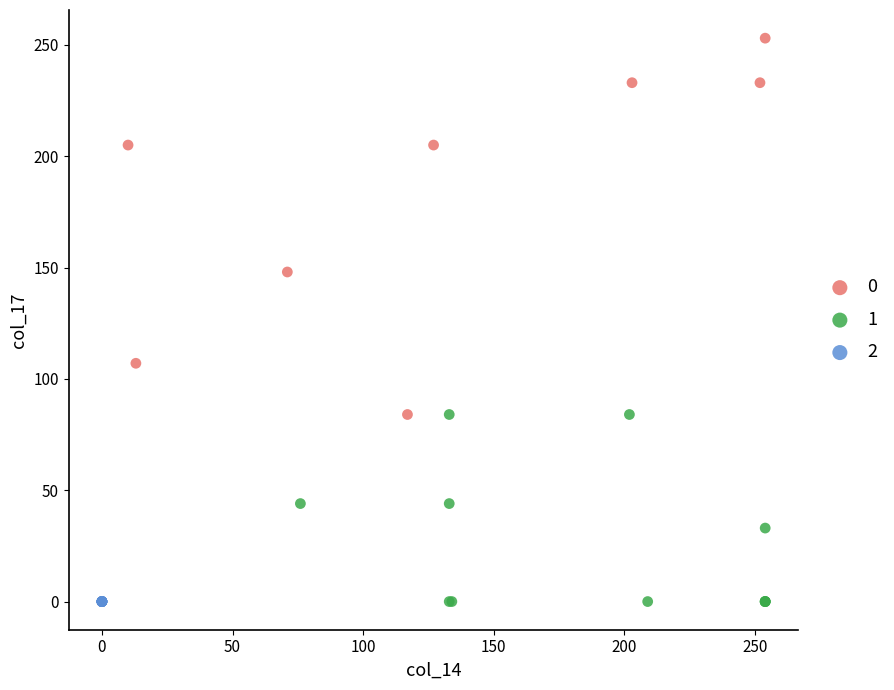

Which series reaches the maximum Y coordinate?

0